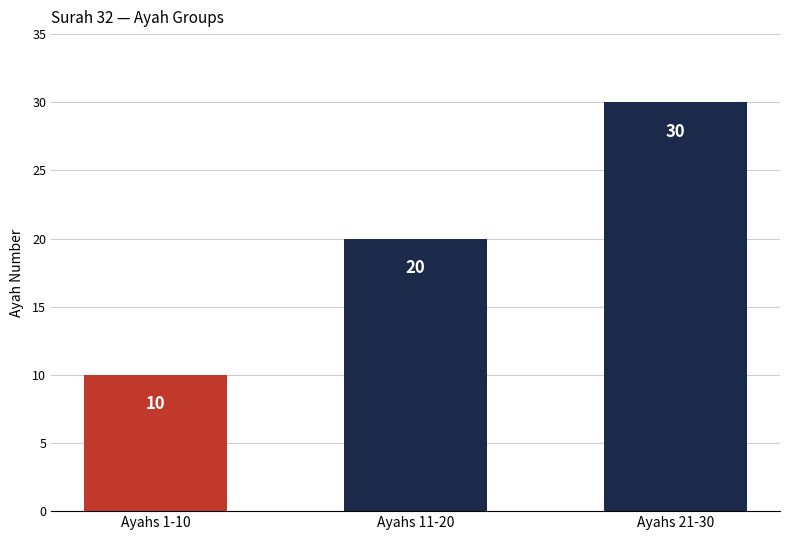

Rank the categories by value from highest to lowest.

Ayahs 21-30, Ayahs 11-20, Ayahs 1-10